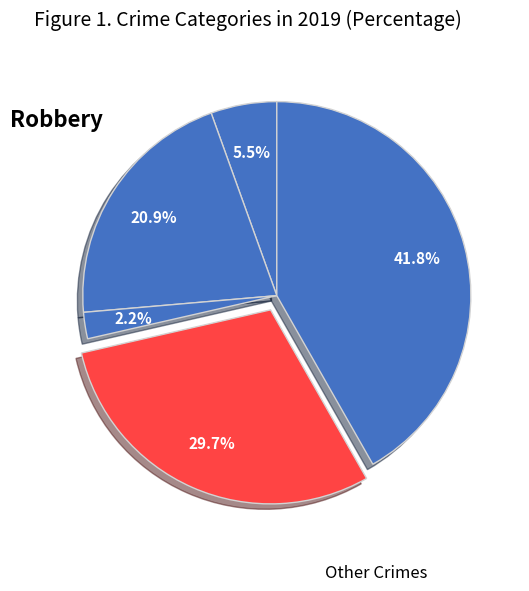

How many slices are in this pie chart?

5